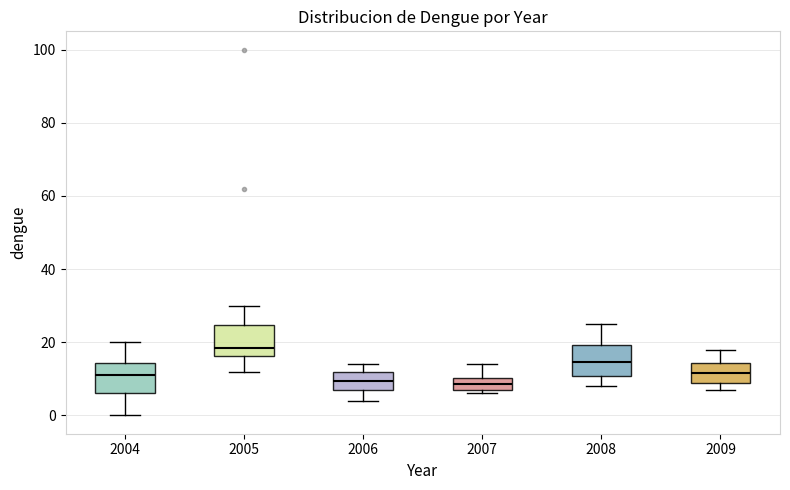

Reading left to right, transcribe this box plot: for each box, give where its median line is, the range the box spans, and where its two whiskers end, as read against the y-axis. The values are not printed on the chart, so give them approximately, as read against the axis.

2004: median 12, box 6 to 14, whiskers 0 to 20
2005: median 18, box 16 to 24, whiskers 12 to 30
2006: median 10, box 8 to 12, whiskers 4 to 14
2007: median 8 (inside the box), box 8 to 10, whiskers 6 to 14
2008: median 14, box 10 to 20, whiskers 8 to 26
2009: median 12, box 8 to 14, whiskers 8 (just below the box's lower edge) to 18